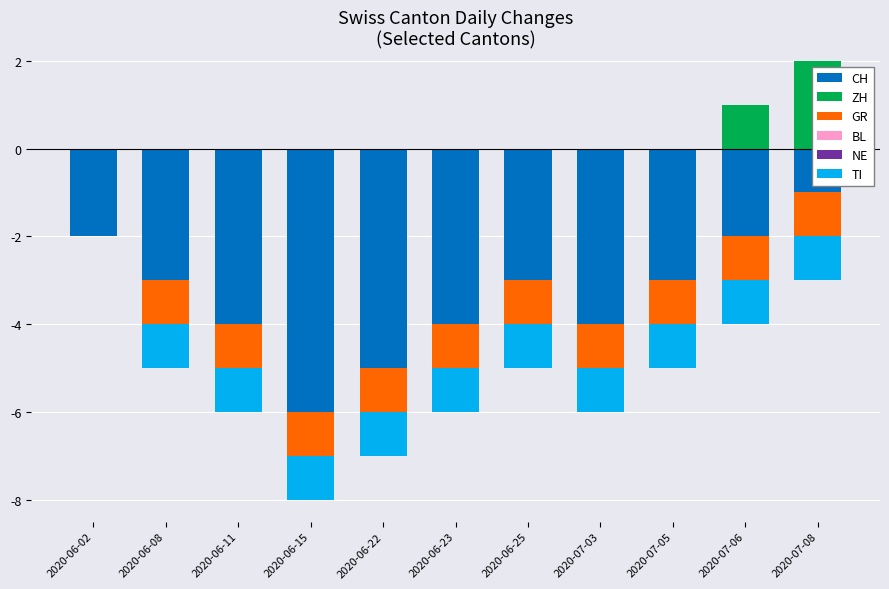

Between 2020-07-08 and 2020-06-08, which is larger?

2020-07-08